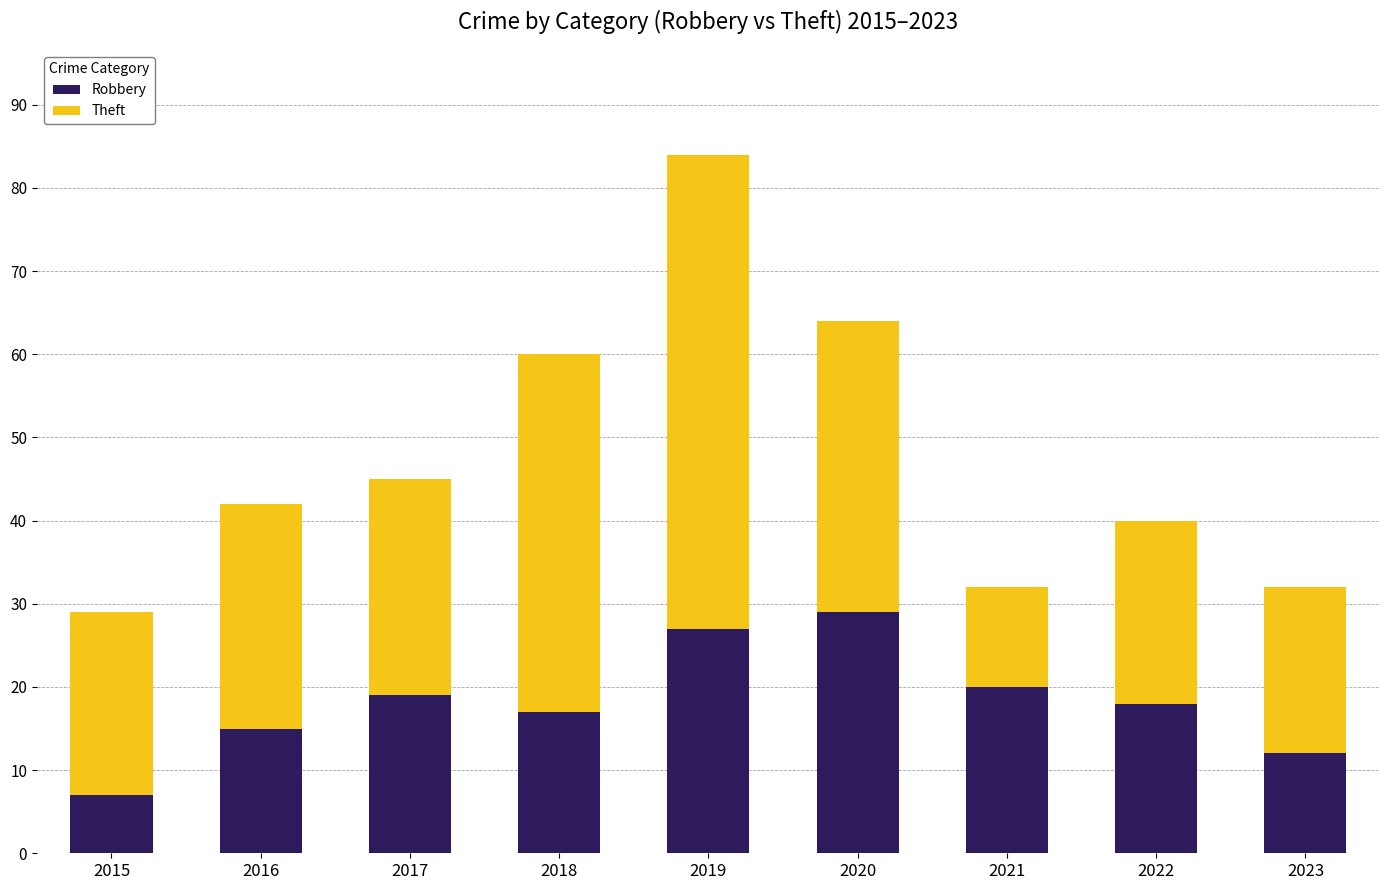

Reading right to left, what are the values for Robbery?

2023=12	2022=18	2021=20	2020=29	2019=27	2018=17	2017=19	2016=15	2015=7